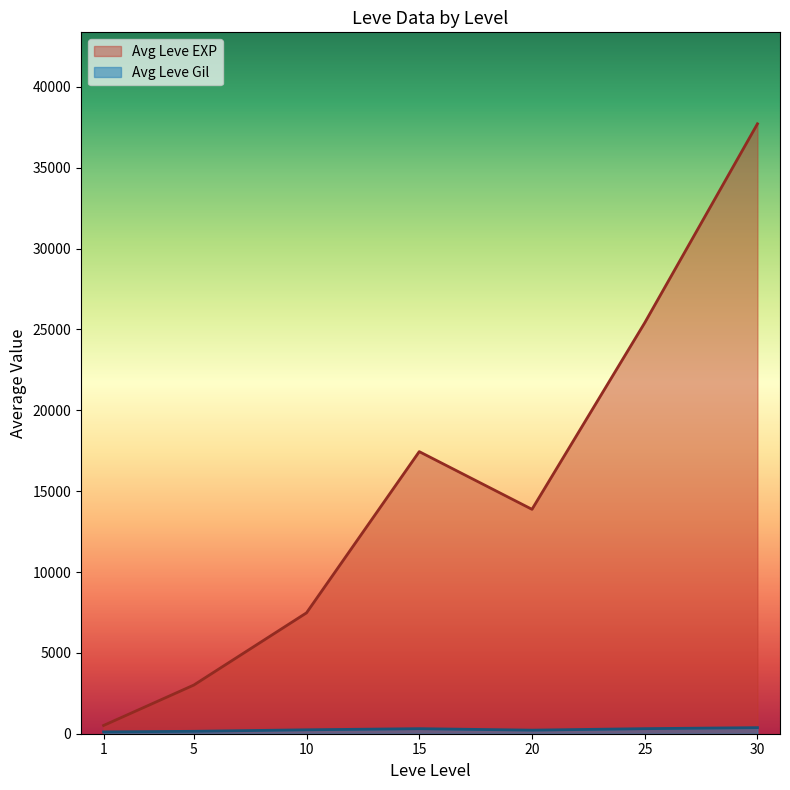

What is the difference between the Leve Level values at 1 and 5?

4